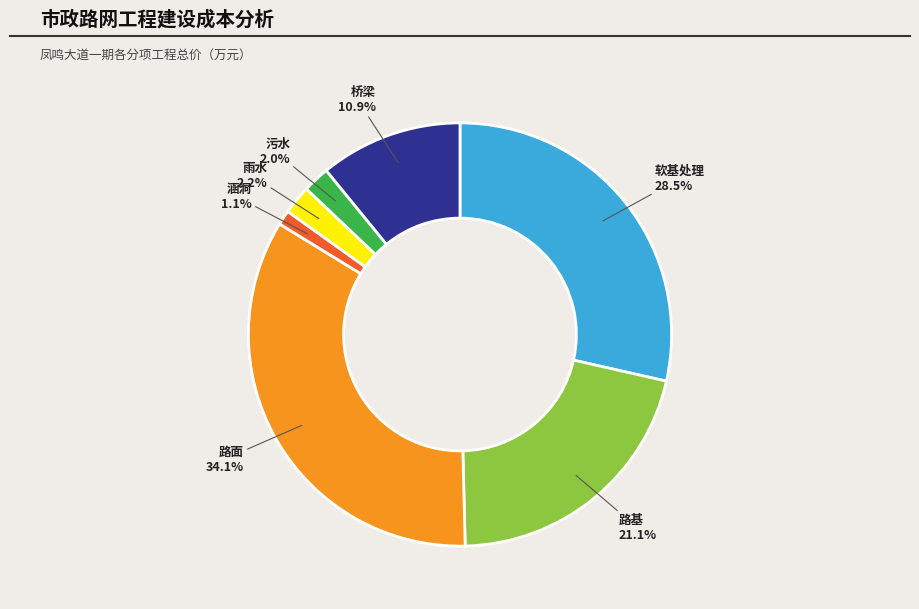

Is it true that 路基 is 21% of the pie?

True